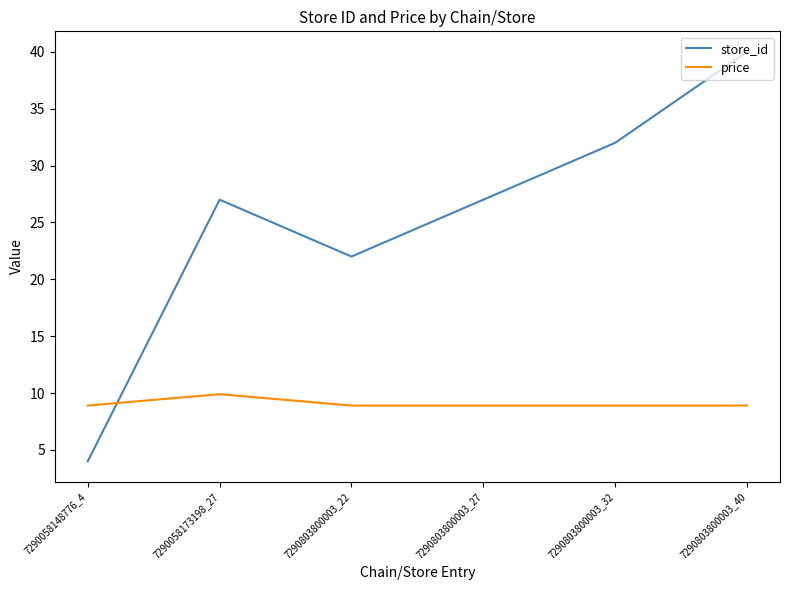

What is the difference between the highest and lowest values at 7290803800003_22?

13.1